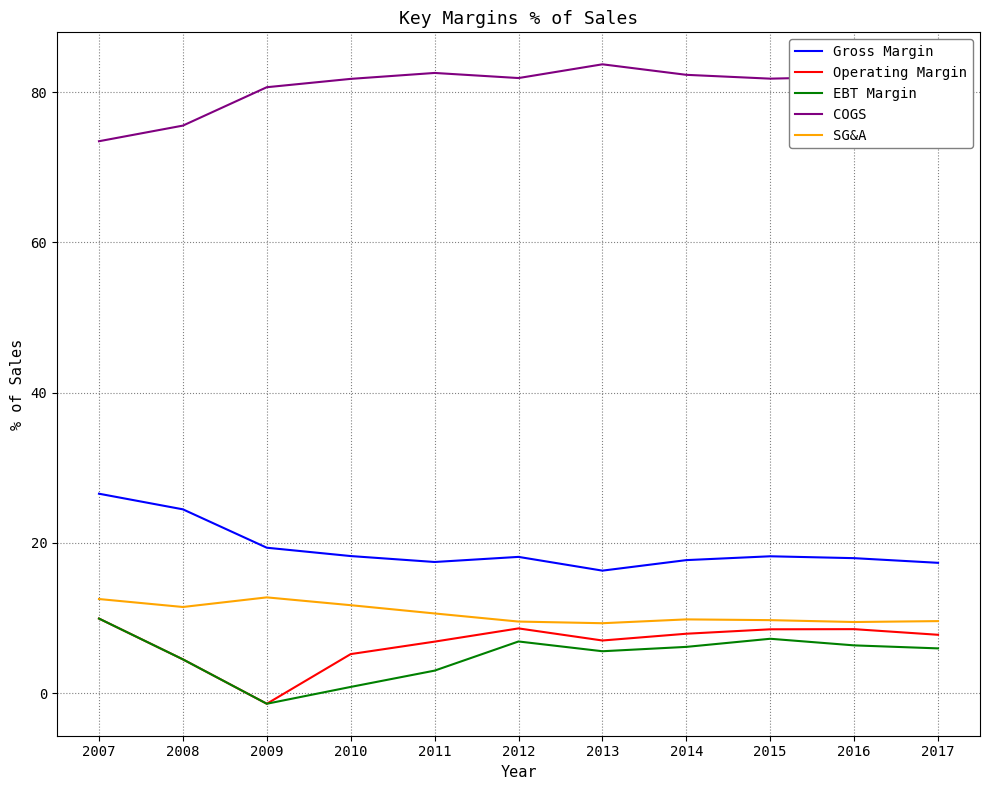

What is the greatest value displayed?

83.7